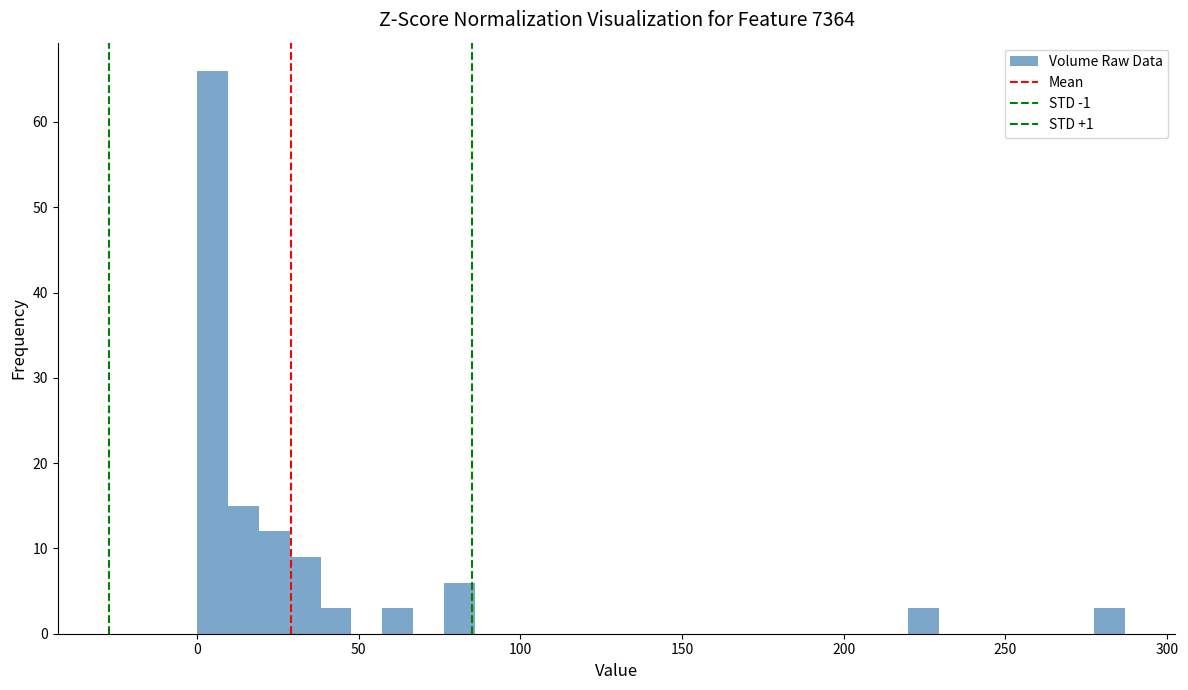

Around what value on the x-axis is the tallest bar? Give the approximate position of its centre, as read against the axis.

5